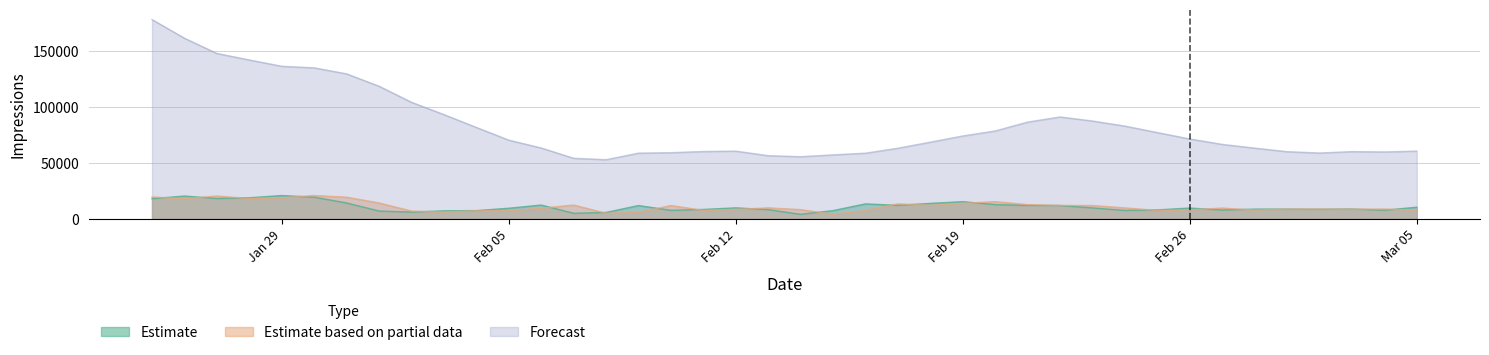

What position from the left is 2018-02-18?

25